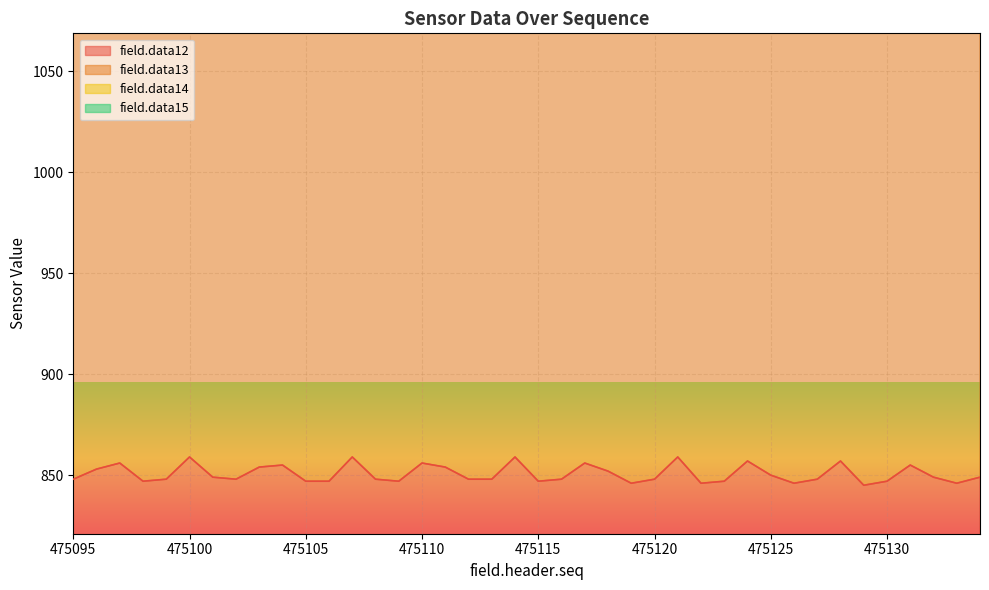

Count the number of categories in the chart.

40